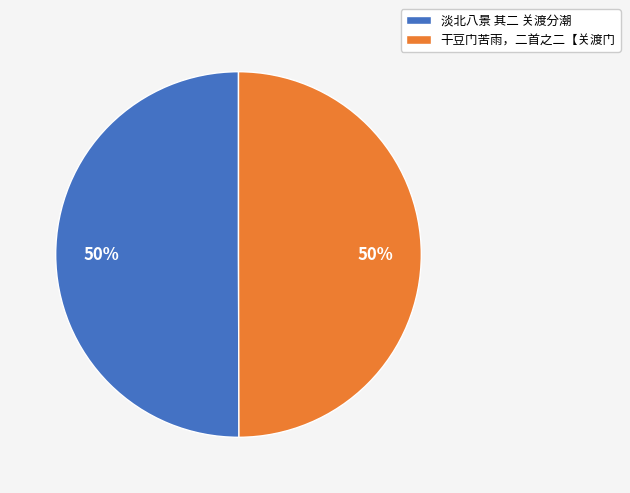

What is the ratio of the value at 淡北八景 其二 关渡分潮 to the value at 干豆门苦雨，二首之二【关渡门?

1.0